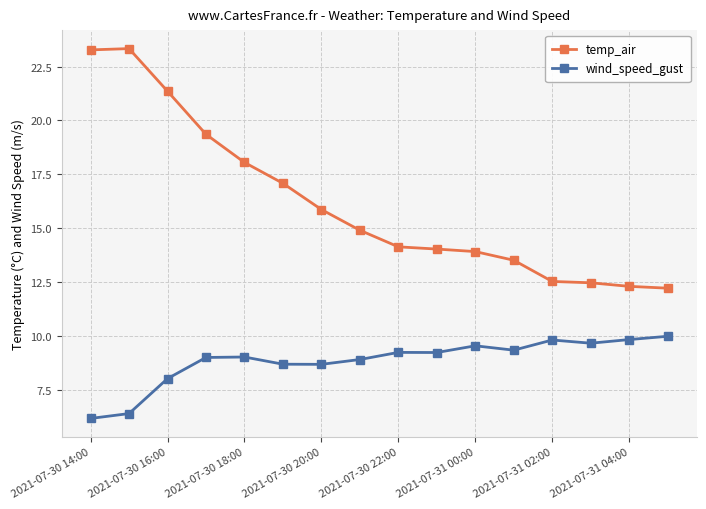

Which series has the widest spread of values?

temp_air